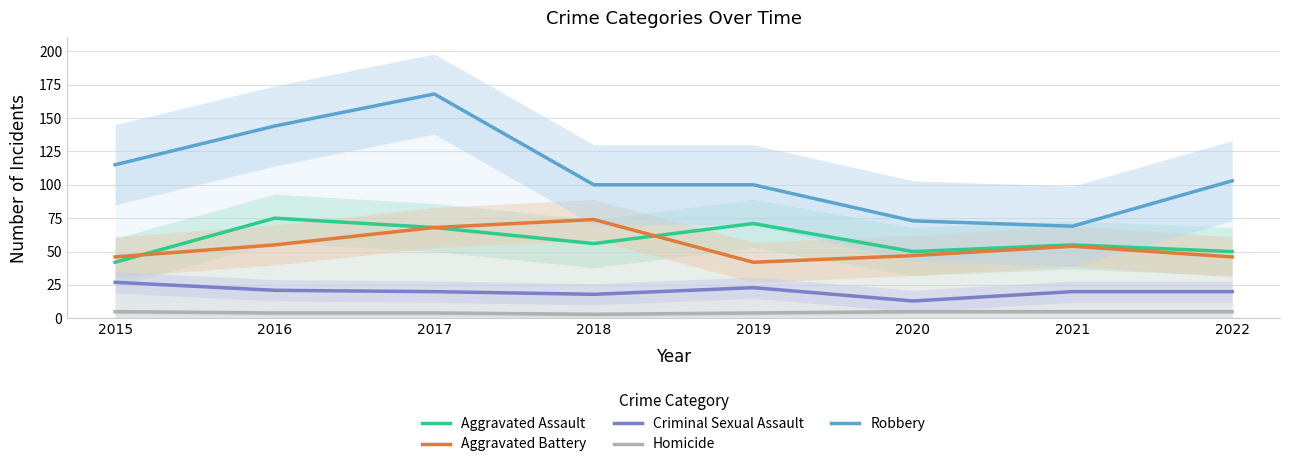

True or false: Robbery and Homicide cross at least once.

False